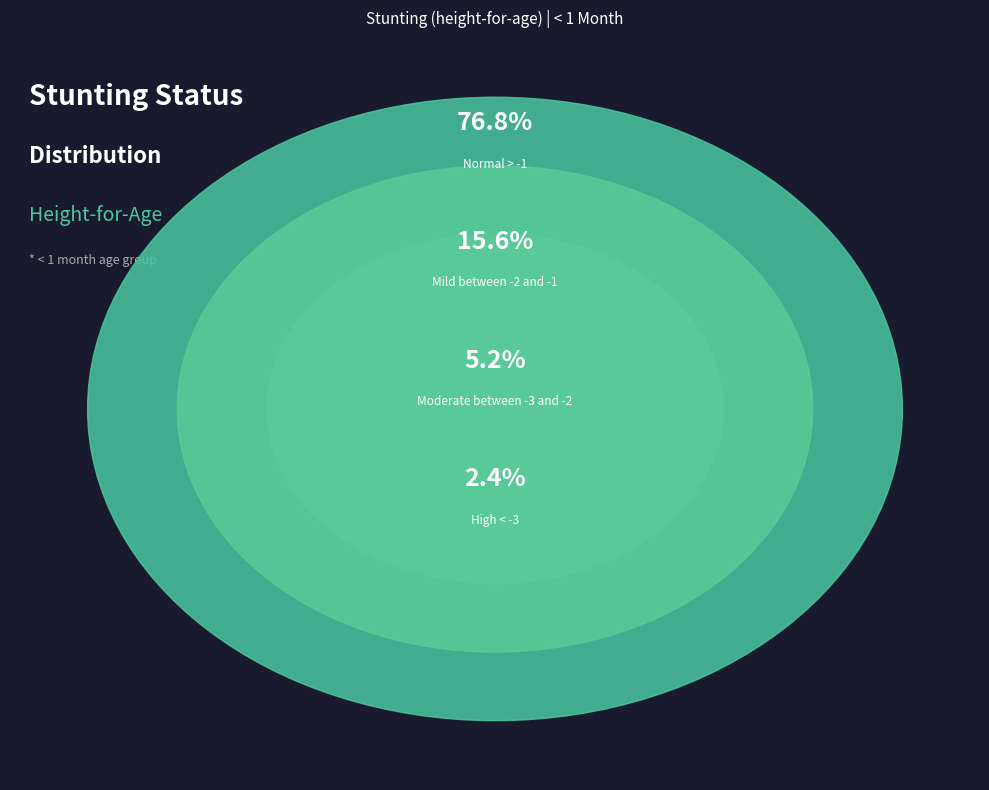

The Normal (HAZ-score > -1) slice represents 77% of the pie. True or false?

True